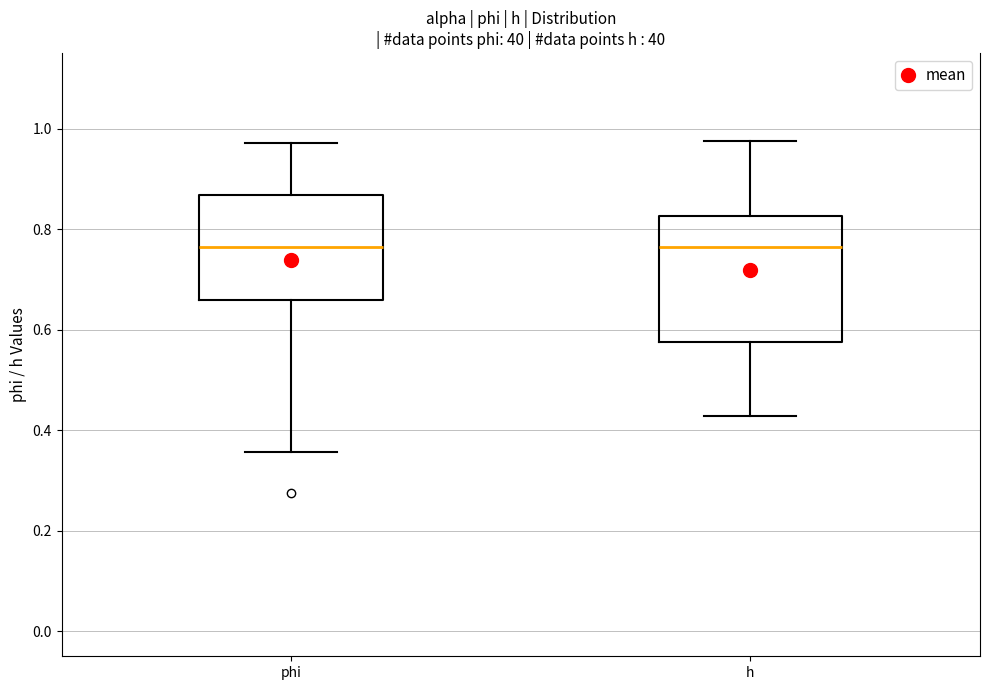

Reading left to right, read every box against the y-axis: the position of its median line, the range the box covers, and the ends of its whiskers. The values are not printed on the chart, so give them approximately, as read against the axis.

phi: median 0.76, box 0.66 to 0.86, whiskers 0.36 to 0.98
h: median 0.76, box 0.58 to 0.82, whiskers 0.42 to 0.98